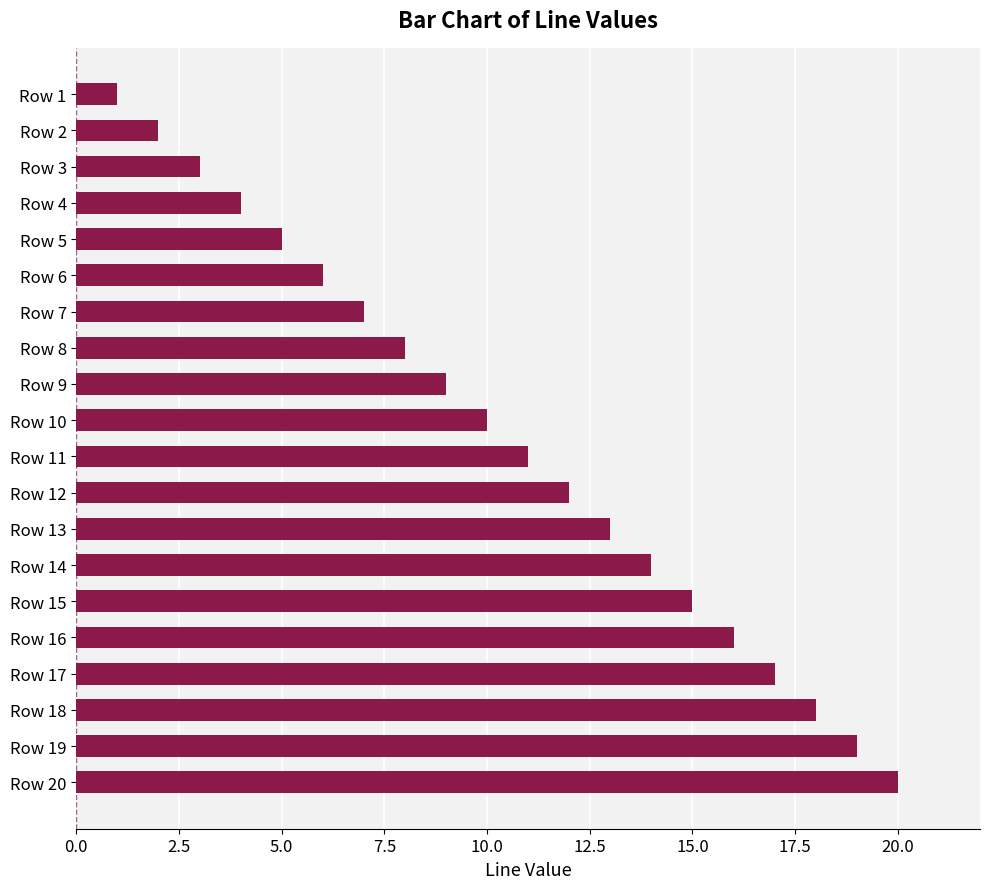

What is the sum of all values?

210